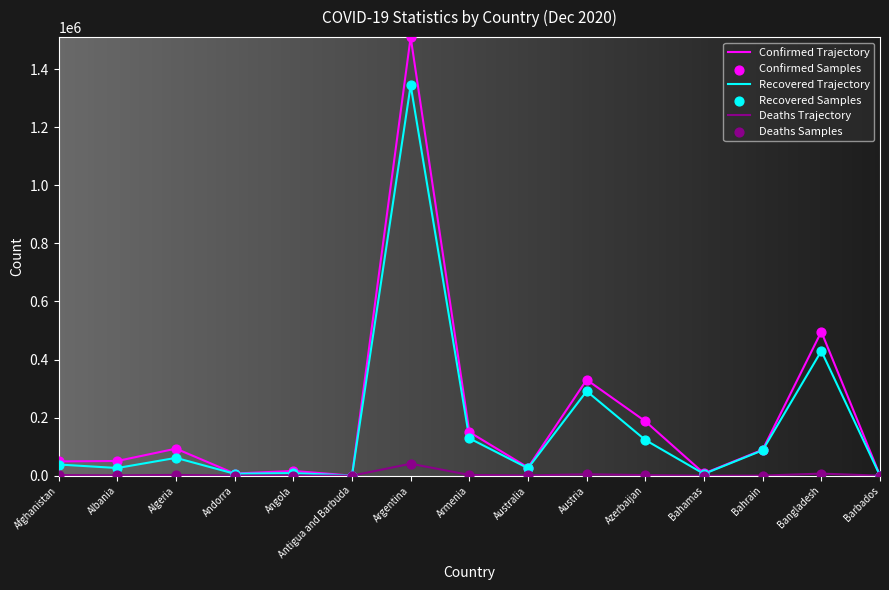

Which series has the largest range (max minus min)?

Confirmed Trajectory